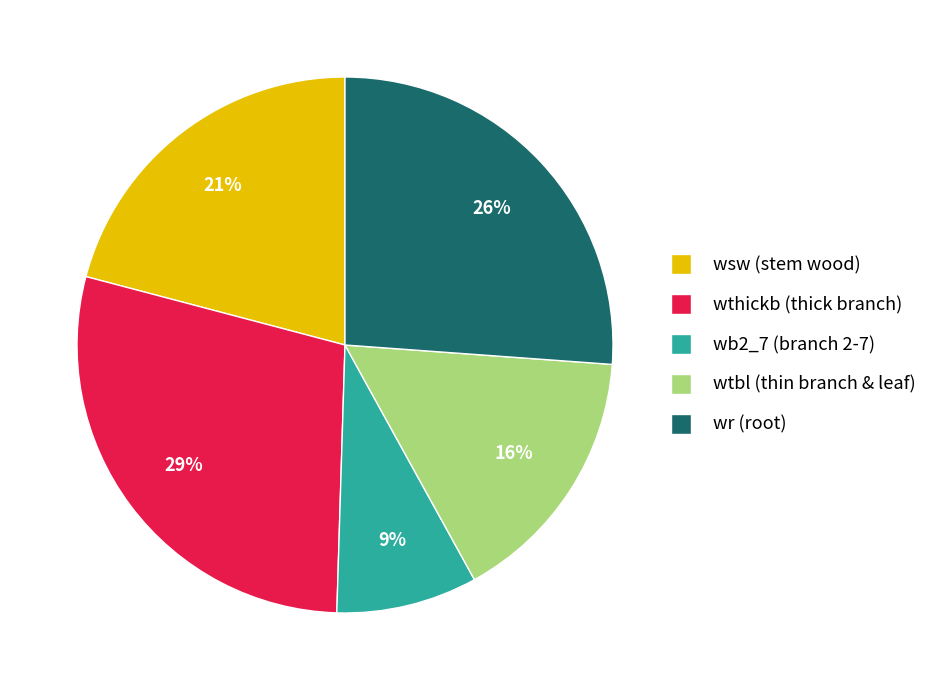

Rank the categories by value from lowest to highest.

wb2_7 (branch 2-7), wtbl (thin branch & leaf), wsw (stem wood), wr (root), wthickb (thick branch)